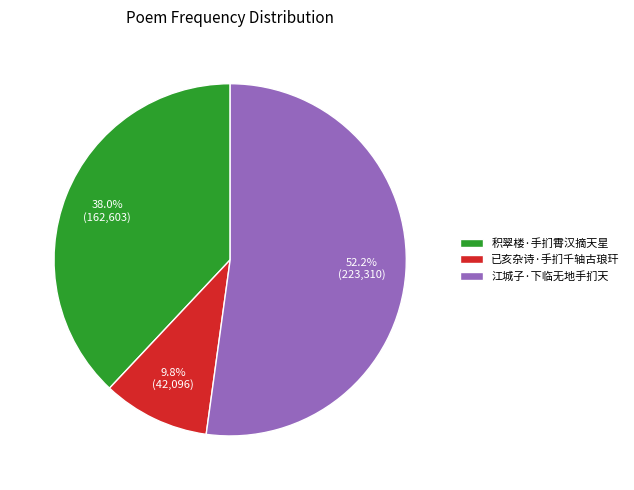

To the nearest percent, what is the difference between the largest and smallest slice percentages?

42%